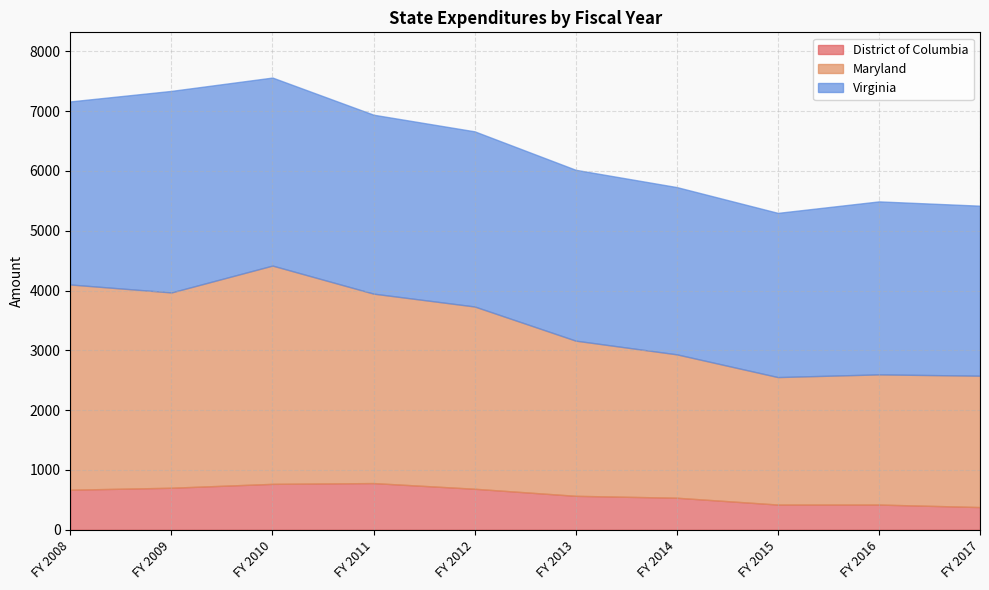

Reading right to left, transcribe all the data shown in this chart.

District of Columbia: 380.0	422.0	422.0	536.0	568.0	686.0	781.0	768.0	703.0	670.0
Maryland: 2196.0	2176.0	2131.0	2397.0	2594.0	3047.0	3167.0	3649.0	3265.0	3431.0
Virginia: 2842.0	2892.0	2745.0	2796.0	2856.0	2928.0	2991.0	3143.0	3369.0	3060.0